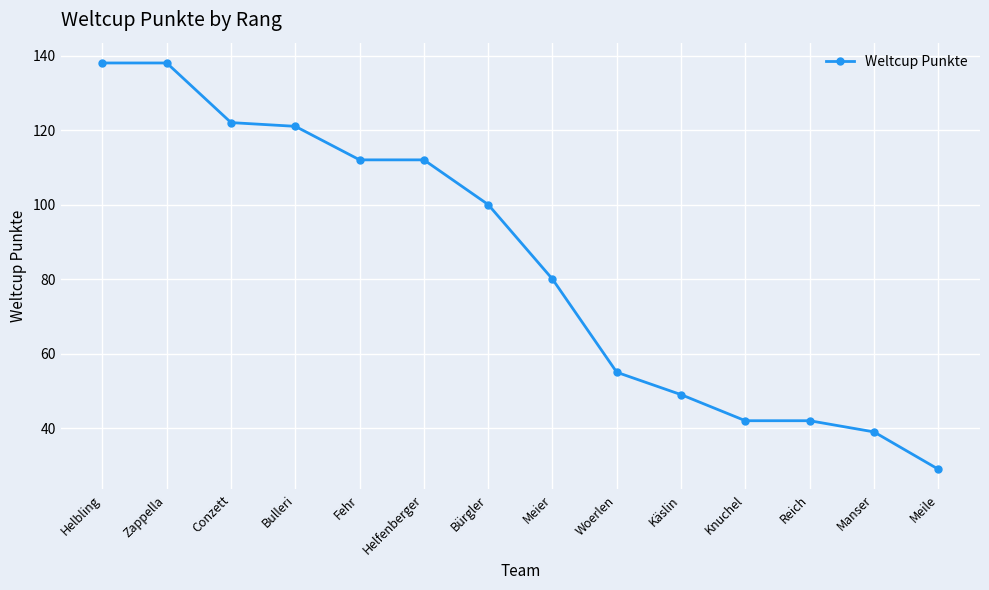

Where does the data first go above 100?

Helbling